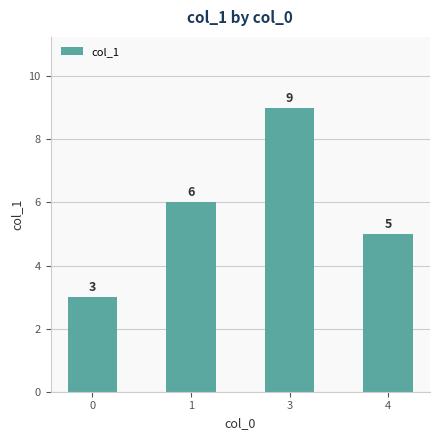

At which label is the value closest to 6?

1